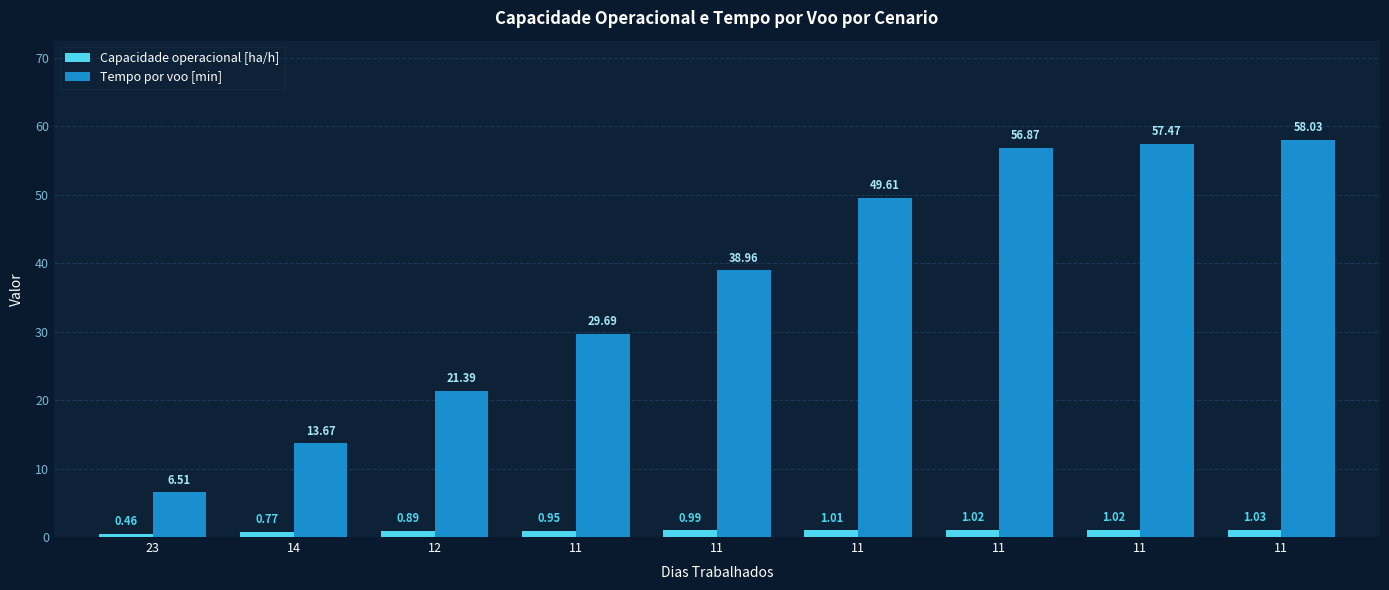

What is the difference between the maximum and second lowest values in the Tempo por voo [min] series?

44.4